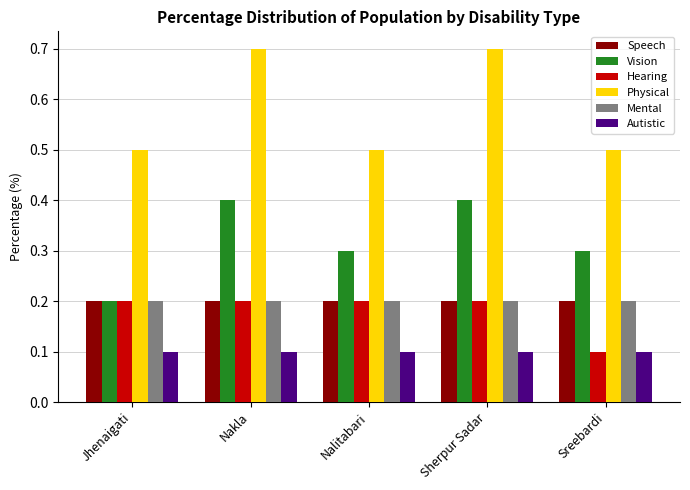

What is the label of the 5th bar from the left?

Sreebardi